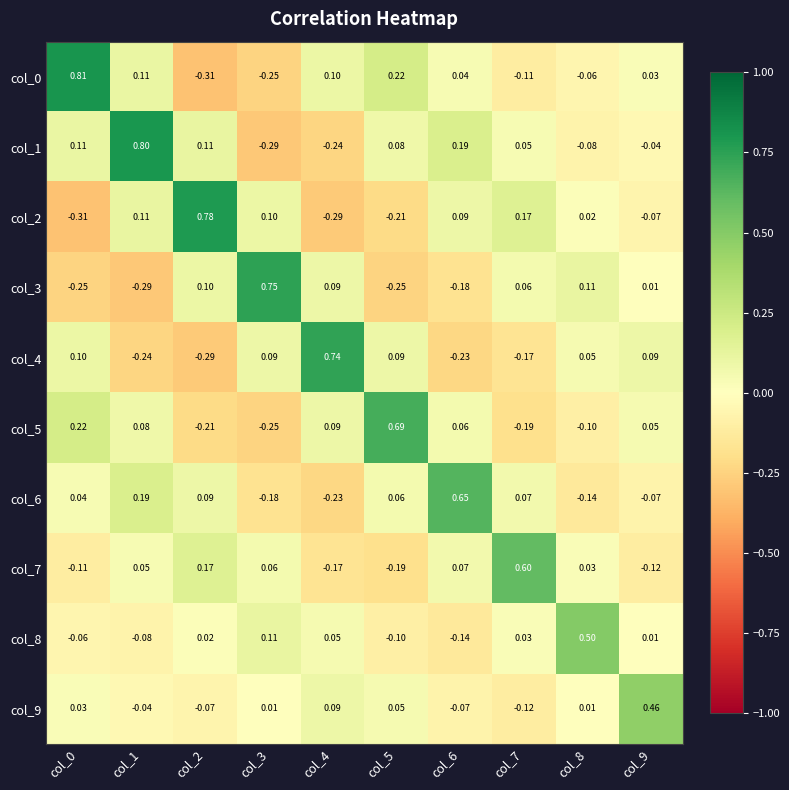

How many categories are shown in the chart?

10